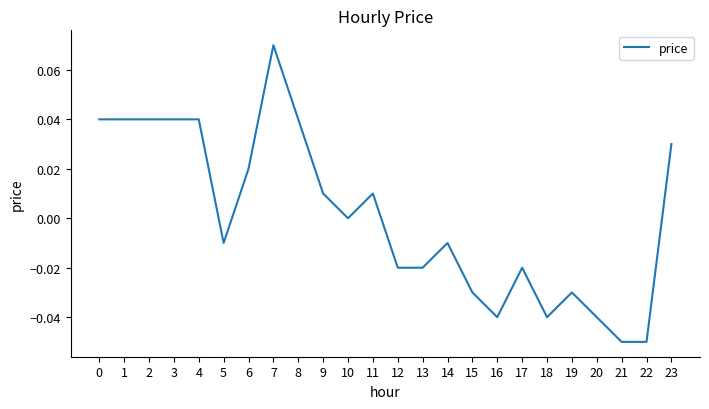

The chart shows a value of 0.0 at 0. True or false?

True